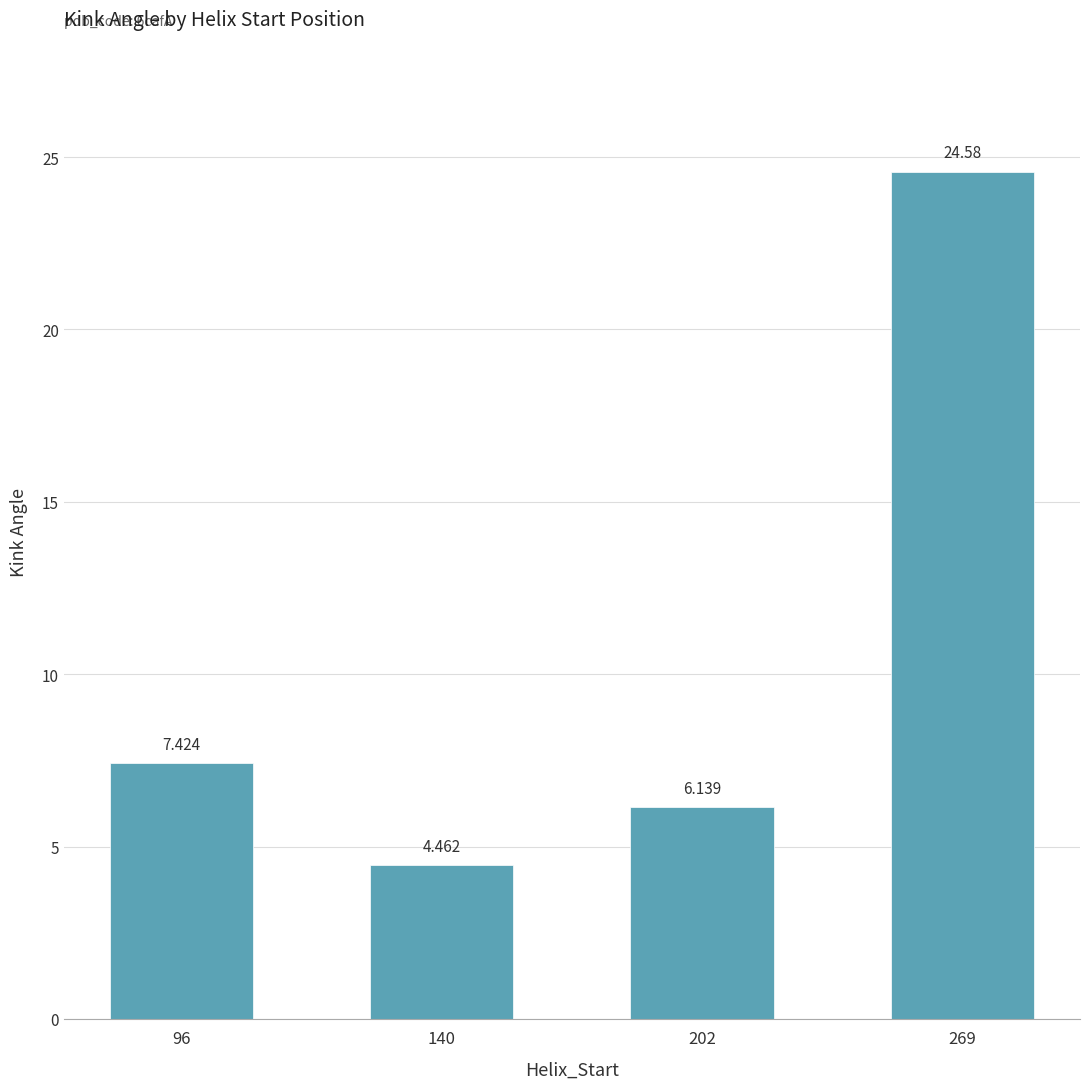

Reading left to right, transcribe all the data shown in this chart.

7.4	4.5	6.1	24.6